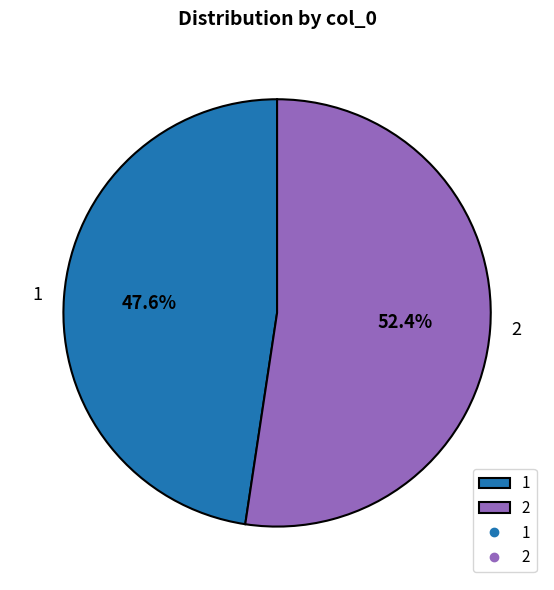

Is there a majority slice in this chart?

Yes